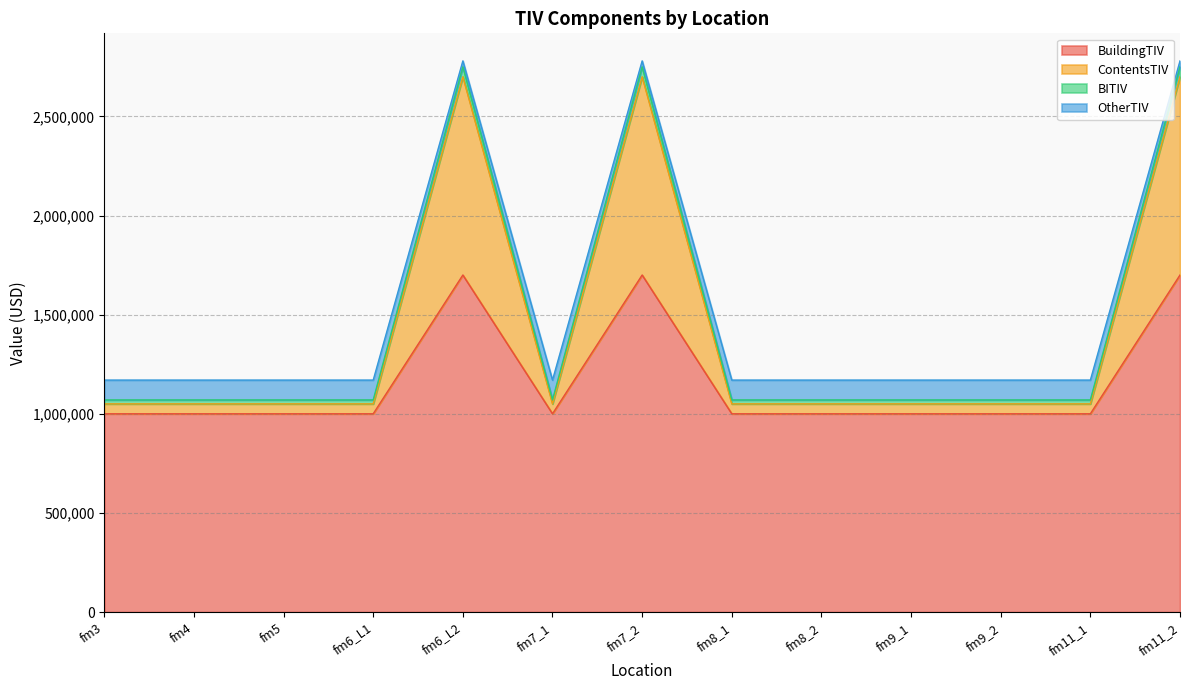

What is the sum of all BuildingTIV values?

15100000